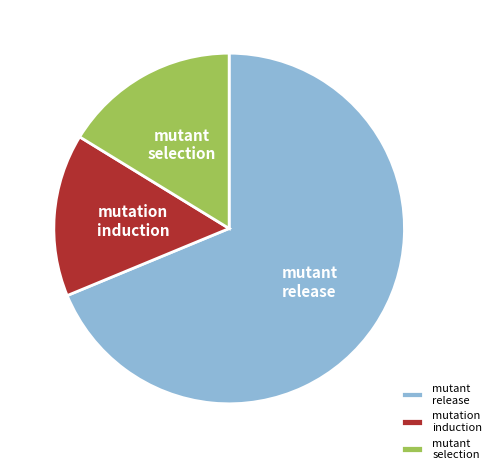

Do mutant selection and mutation induction together represent more than half of the pie?

No